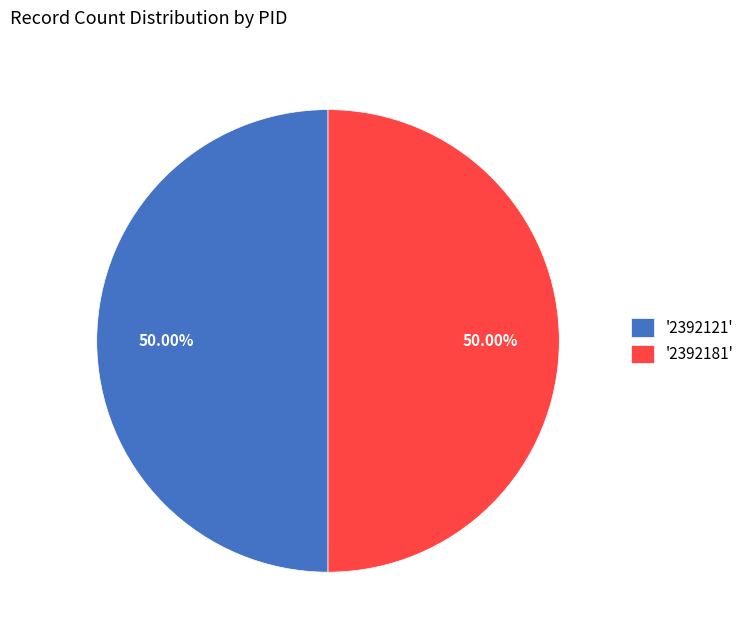

What is the ratio of the value at '2392181' to the value at '2392121'?

1.0